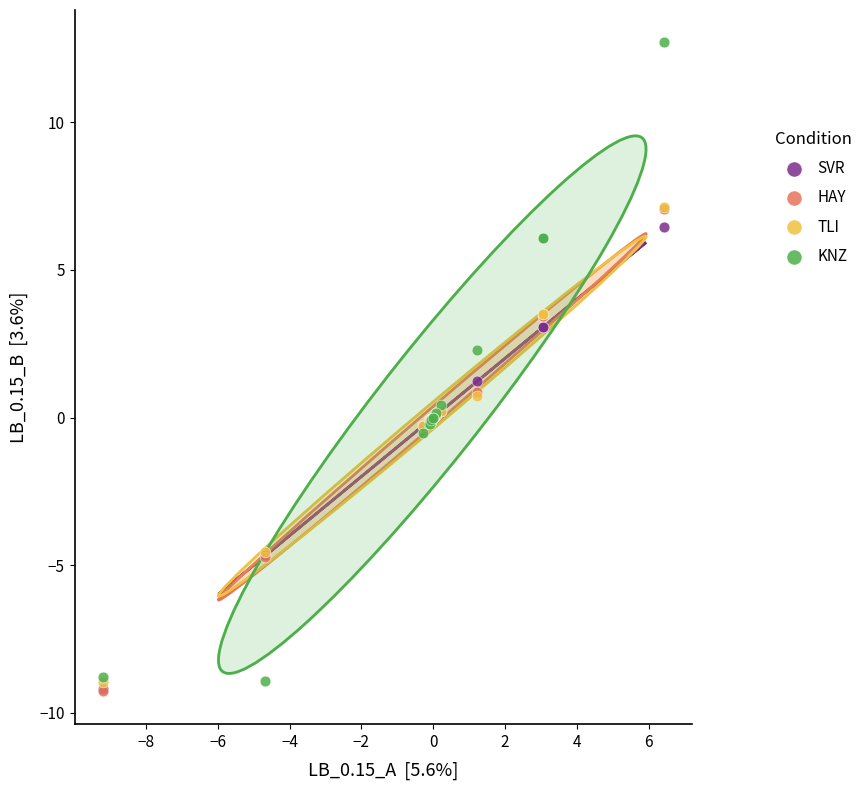

Which series reaches the maximum Y coordinate?

KNZ